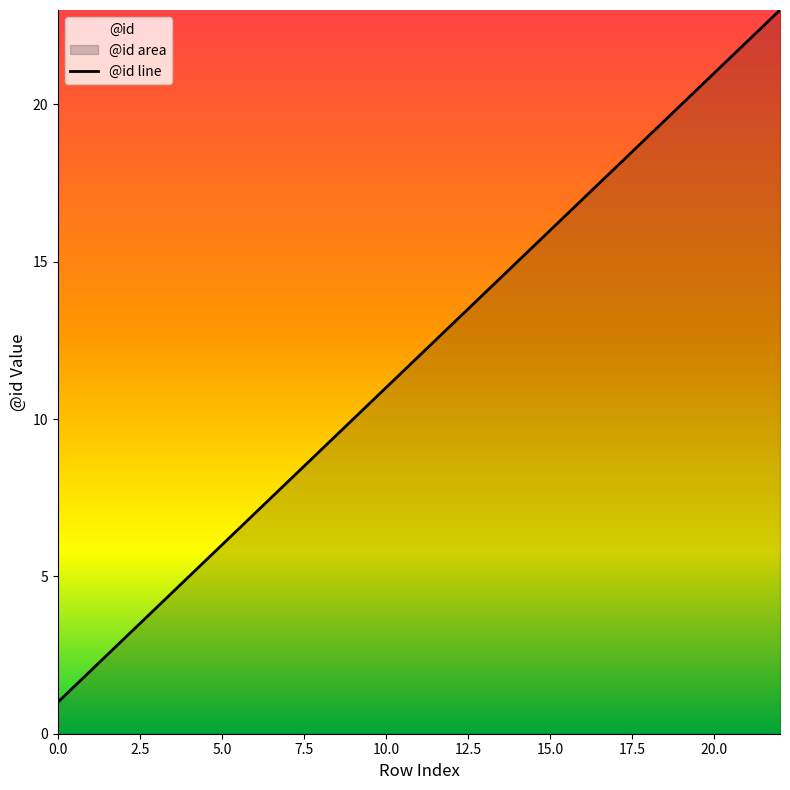

At which label is the value closest to 12?

11